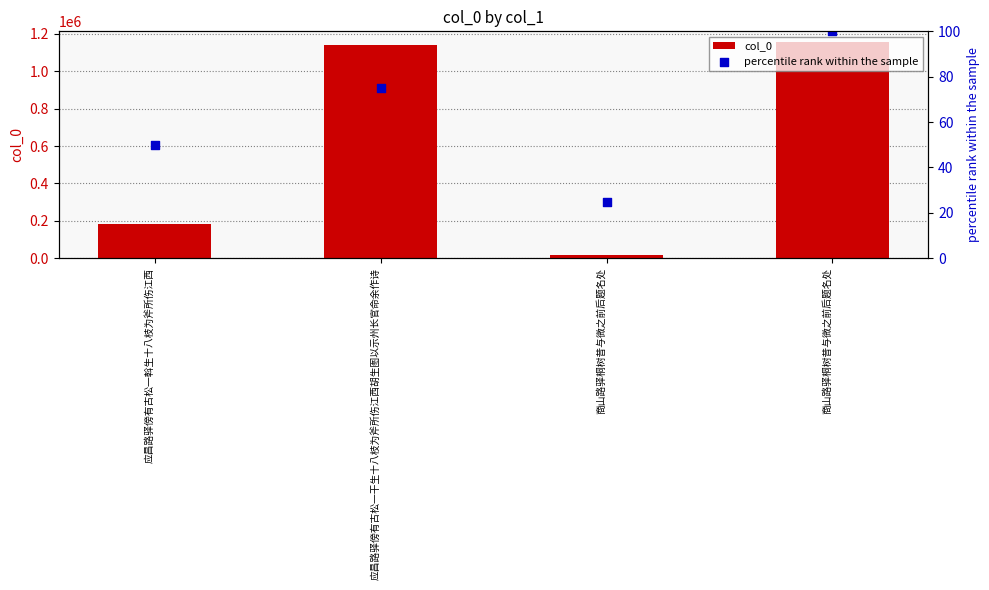

Which series has the largest Y range (max minus min)?

col_0